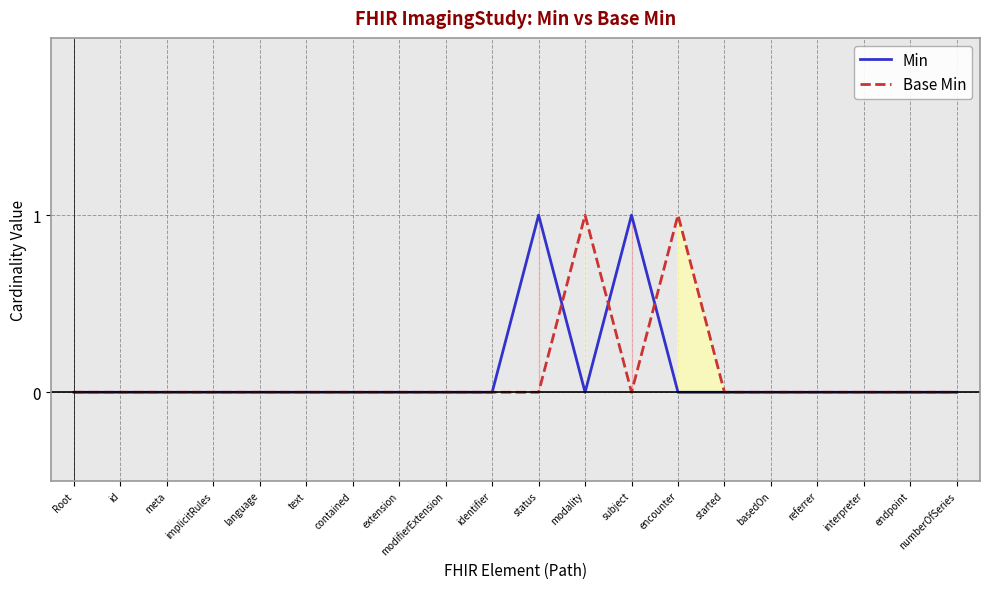

Is this an area chart (filled region under the line)?

No